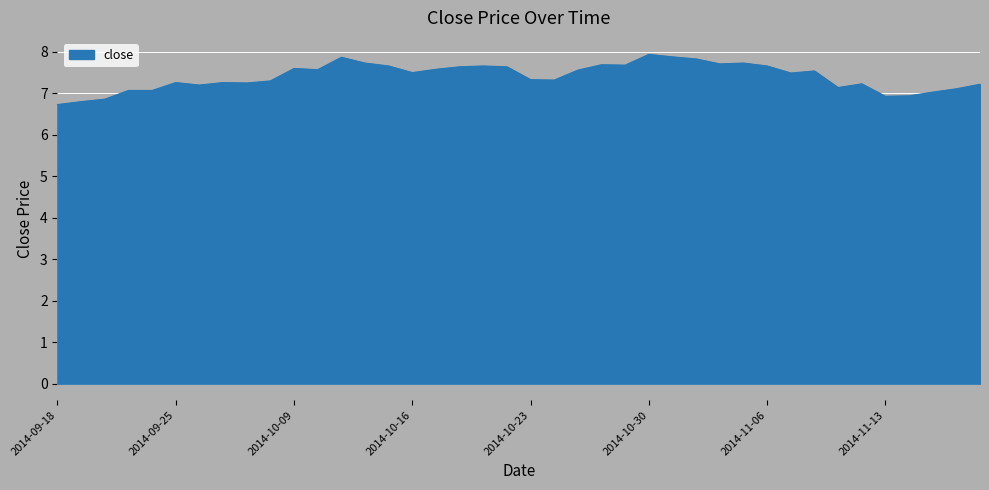

How many lines are shown in the chart?

1